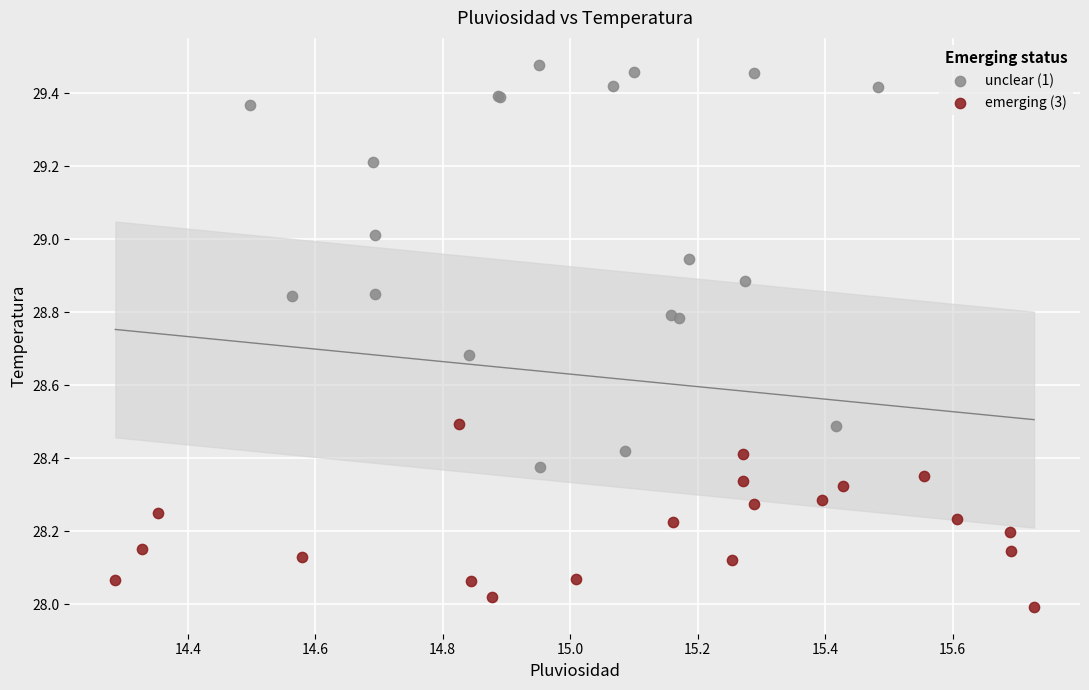

Which series contains the highest Y value?

unclear (1)